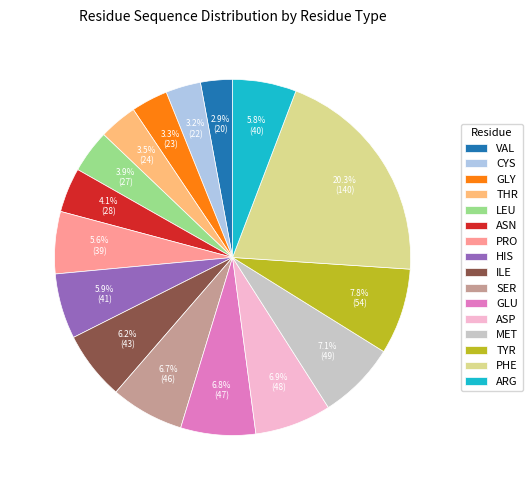

How many slices are in this pie chart?

16